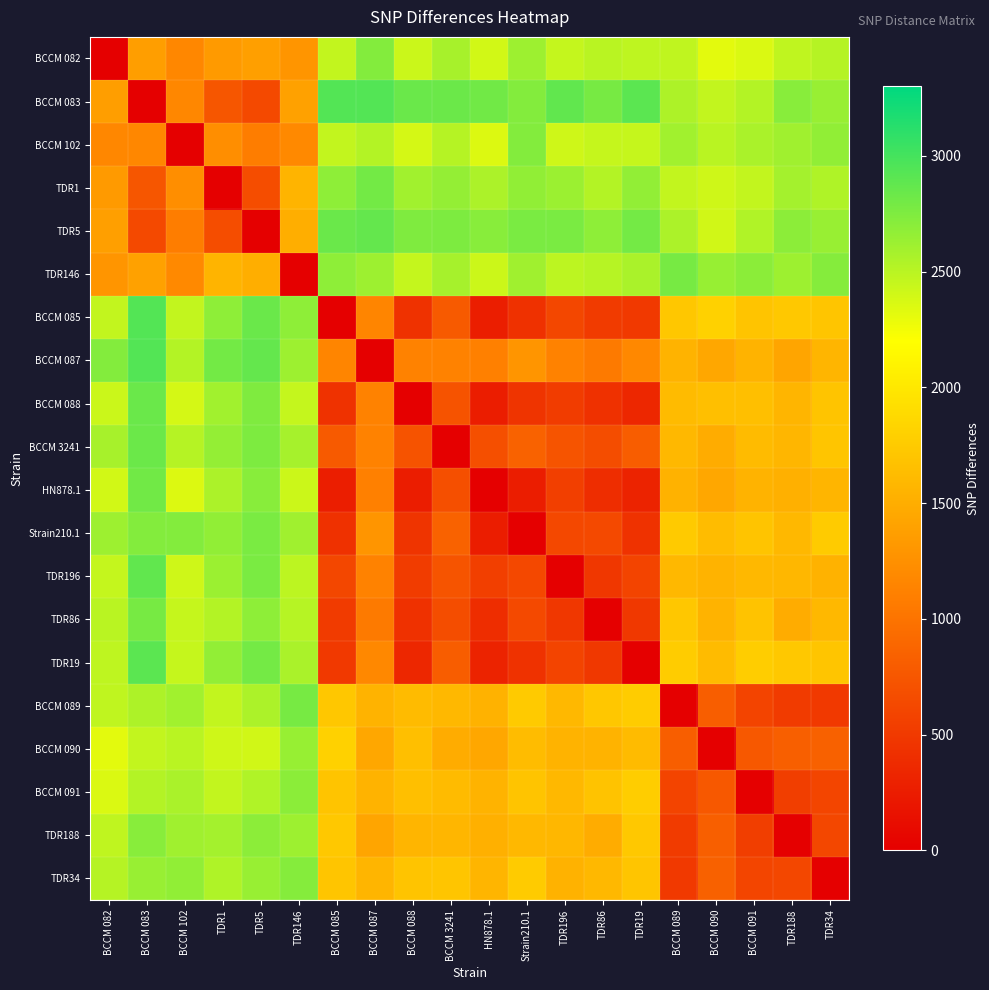

At which category is the sum across all series the highest?

BCCM 083